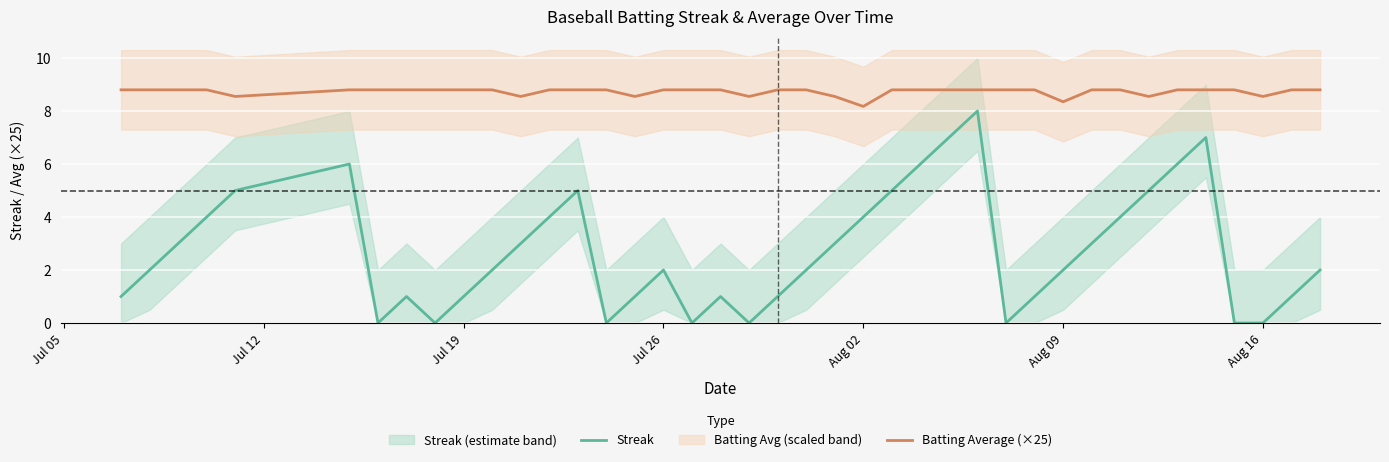

The value of Batting Average (×25) at Jul 26 is 6.1. True or false?

False